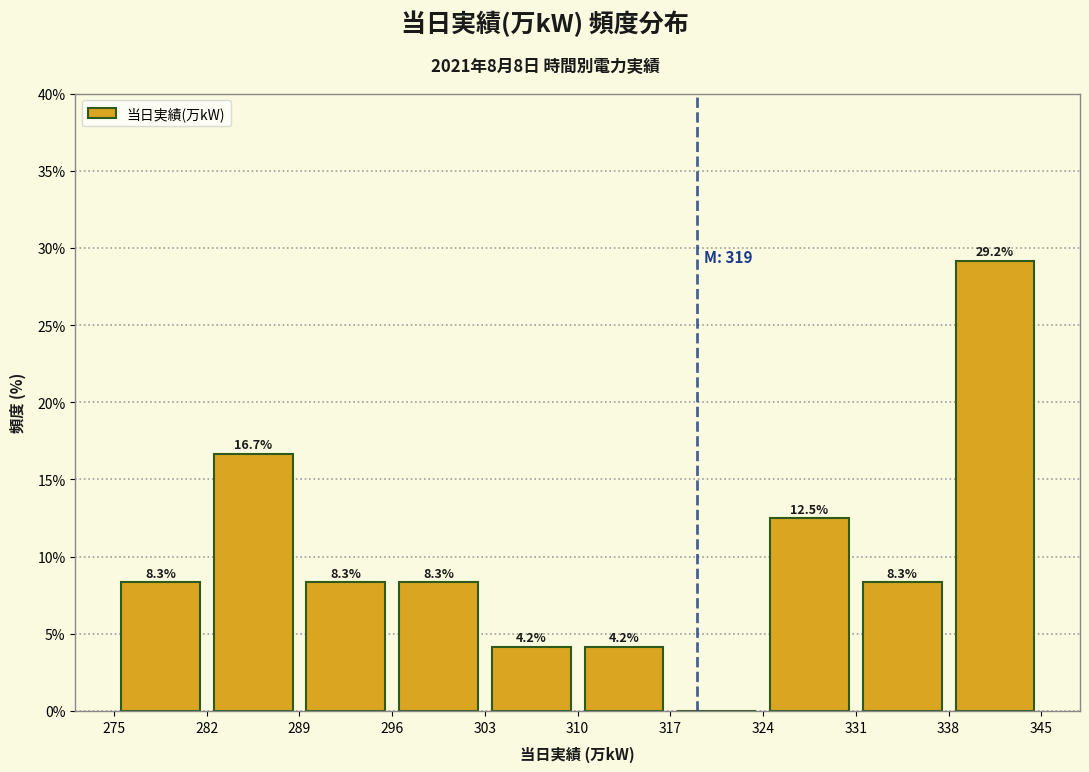

Which range on the x-axis has the tallest bar?

338 to 345